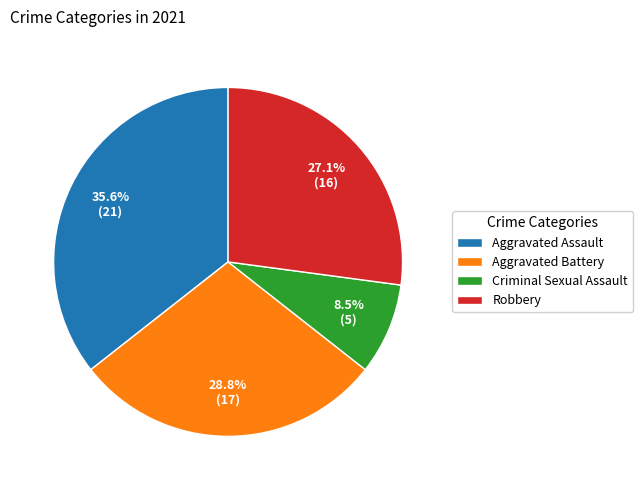

Combined, do Aggravated Assault and Criminal Sexual Assault account for over 50%?

No